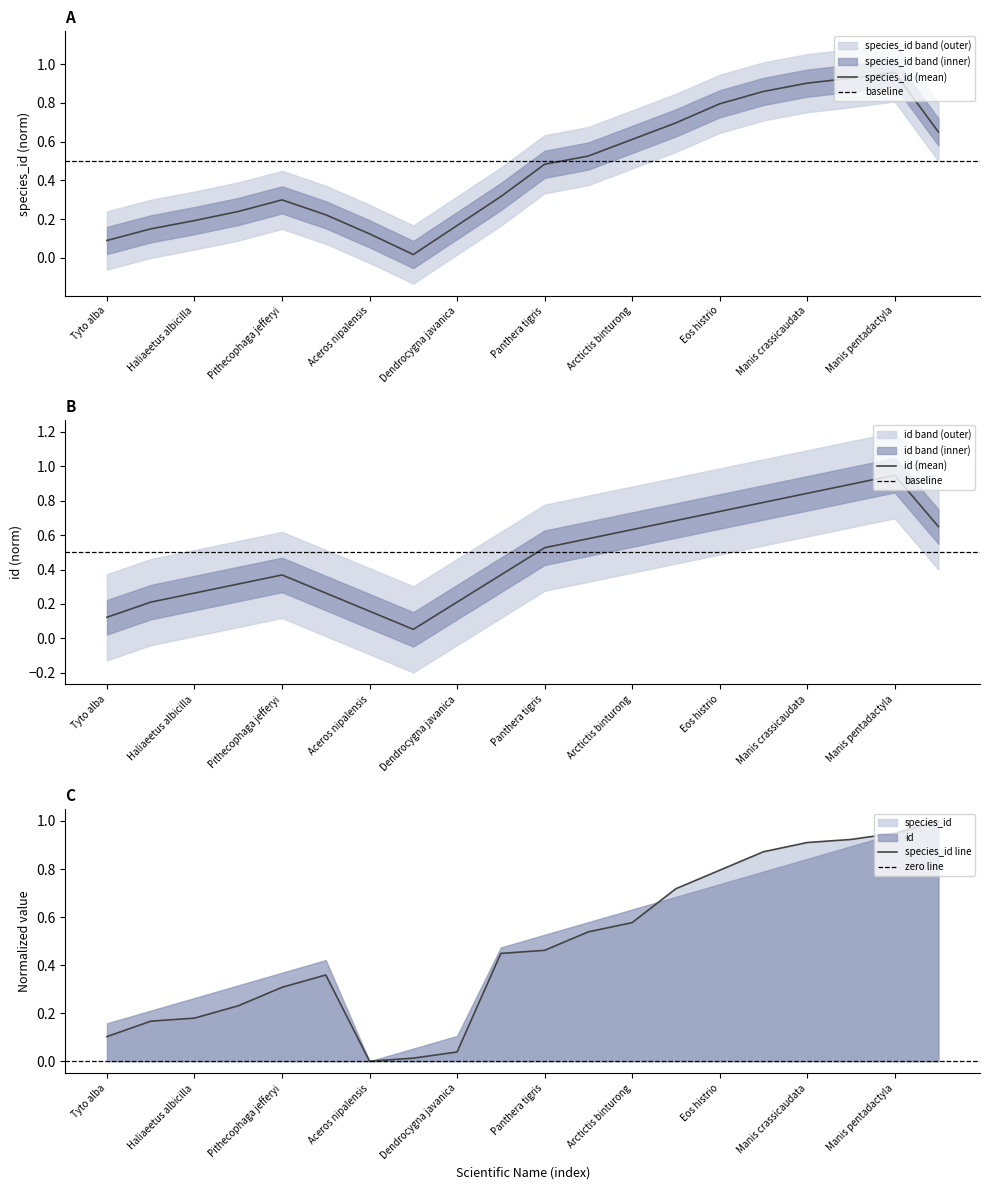

Which label corresponds to the smallest value in the chart?

Aceros nipalensis